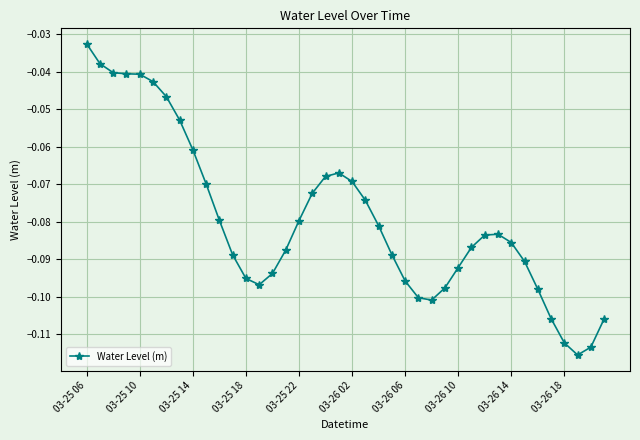

True or false: the data has more than 0 interior local peaks.

True